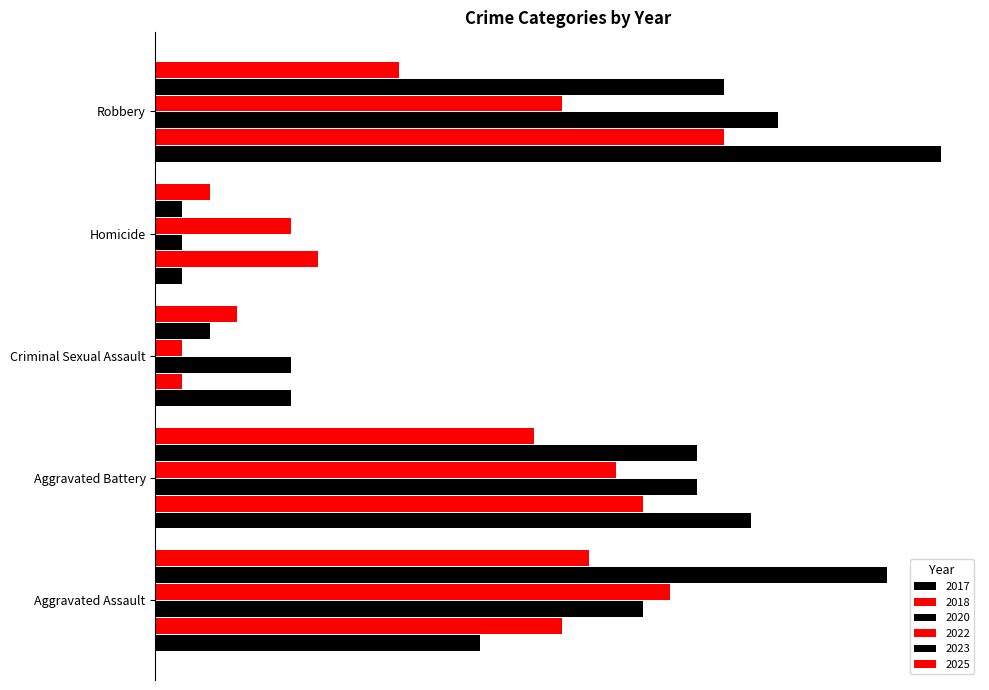

At which category is the sum across all series the highest?

Robbery